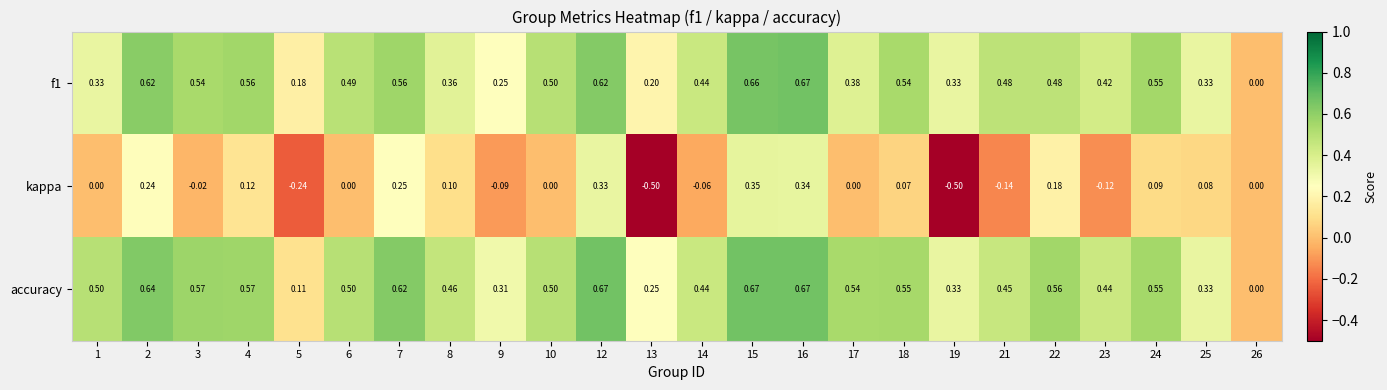

How many distinct data groups are displayed?

3